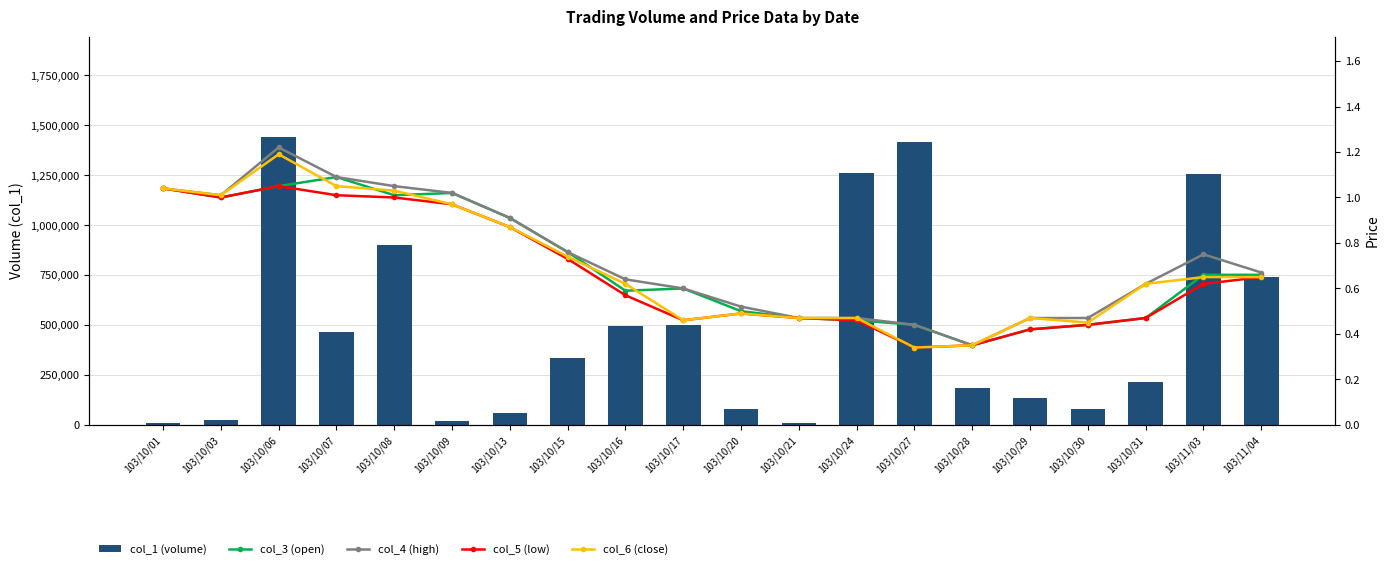

Which series has the largest total across all categories?

col_1 (volume)